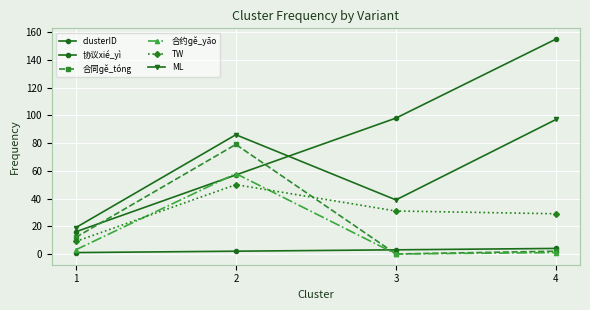

How many lines are shown in the chart?

6